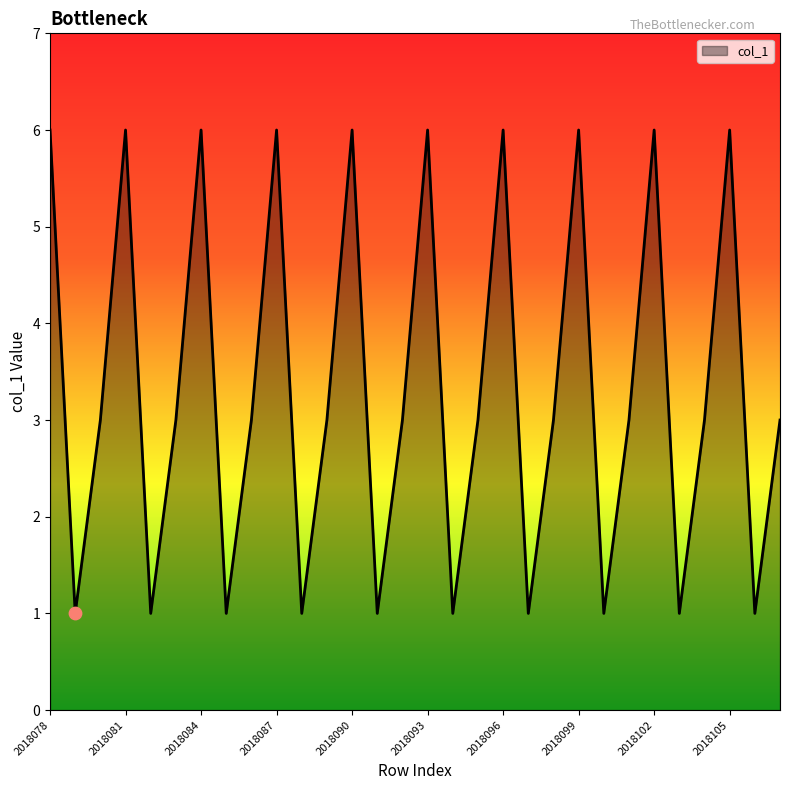

What is the greatest value displayed?

6